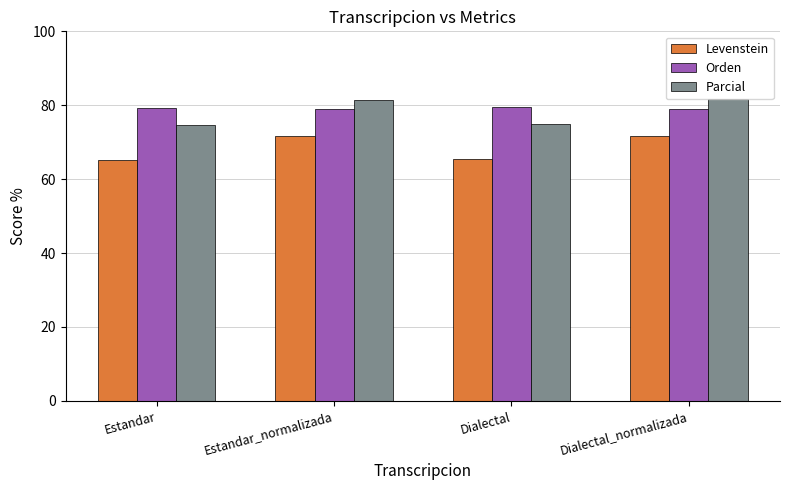

The value of Parcial at Estandar is 74.6. True or false?

True